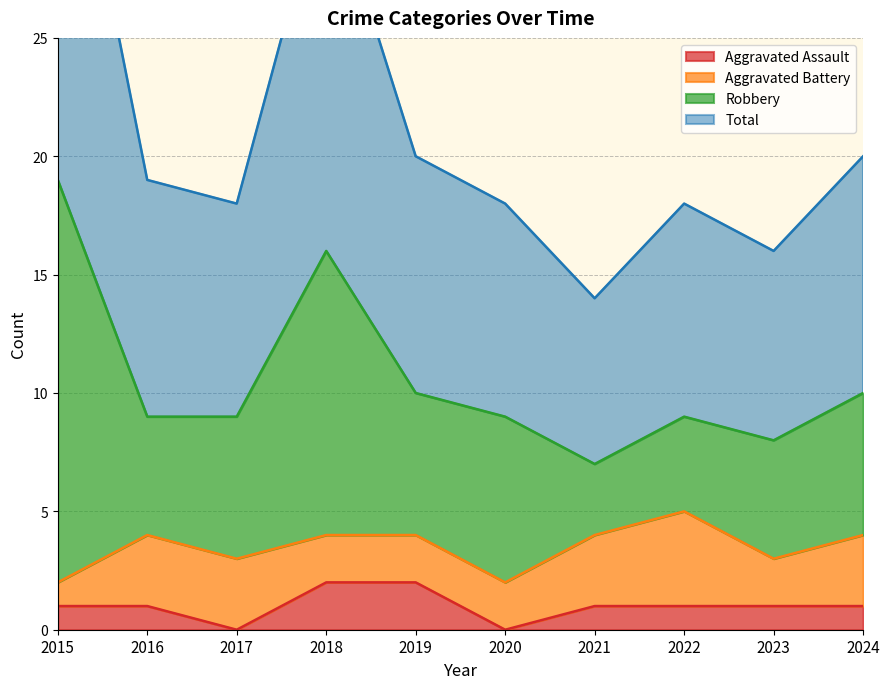

Is it true that Total equals 28 at 2022?

False